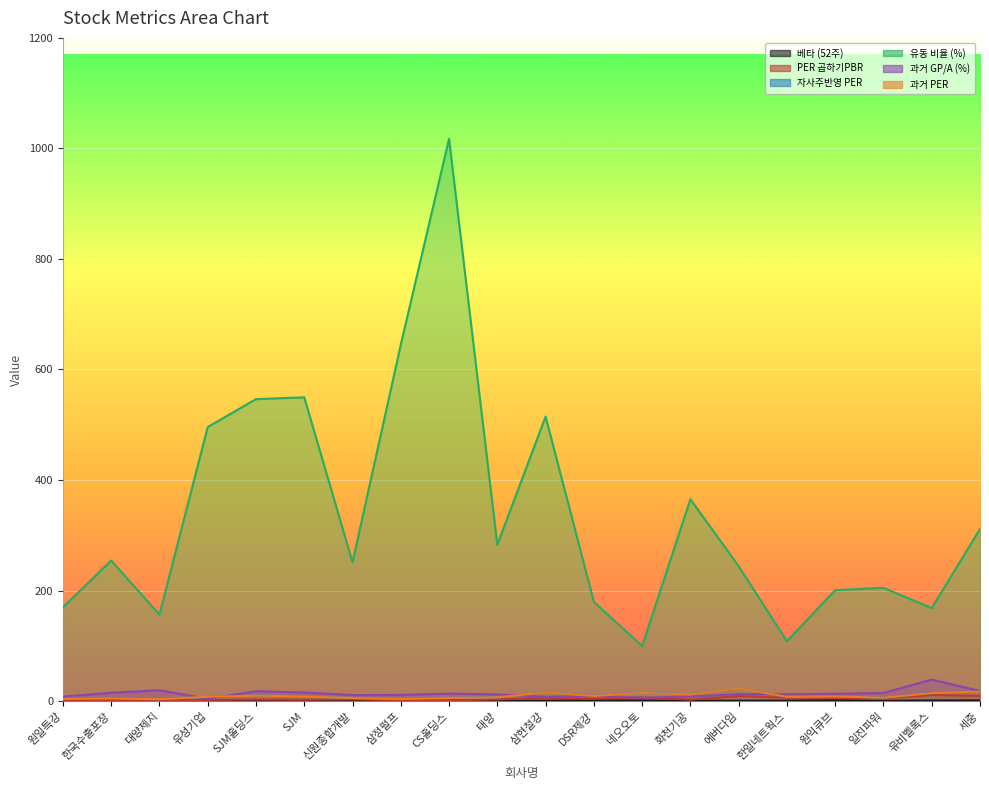

What value does the 과거 PER series have at 삼현철강?

15.6